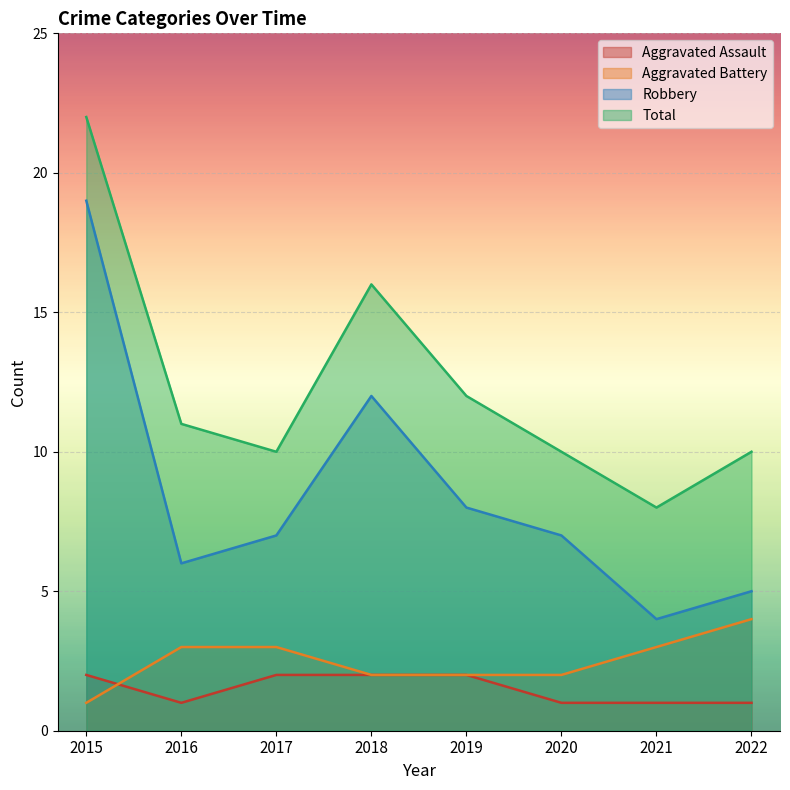

Where is the first local maximum for Robbery?

2018